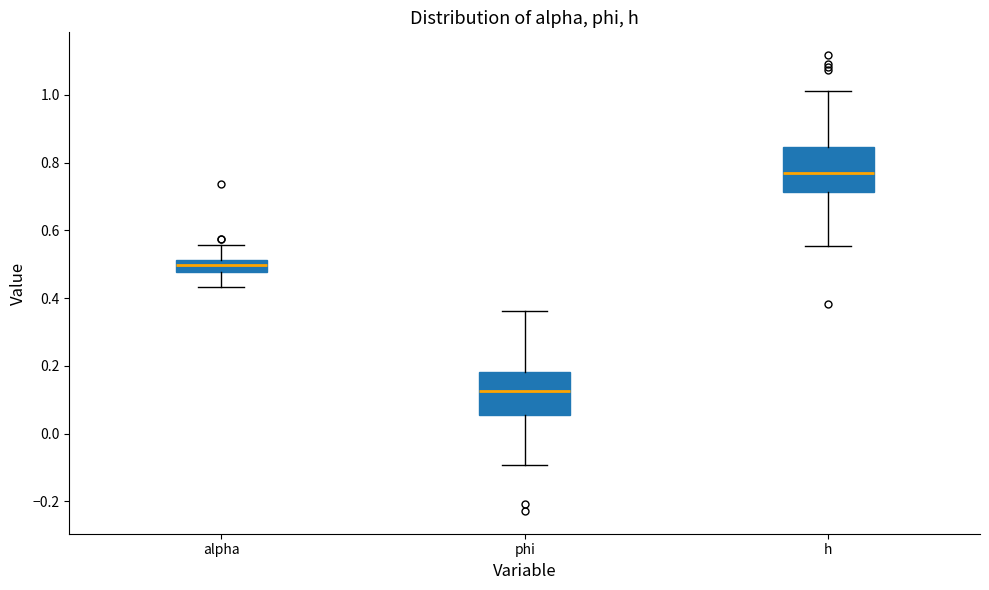

Which box has the highest median line?

h